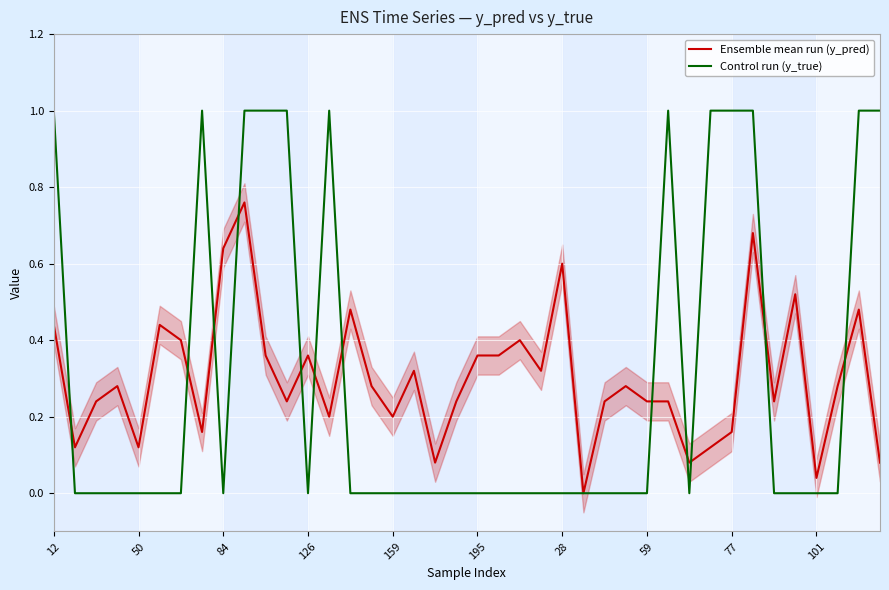

What is the sum of the Ensemble mean run (y_pred) values at 11 and 23?

0.6